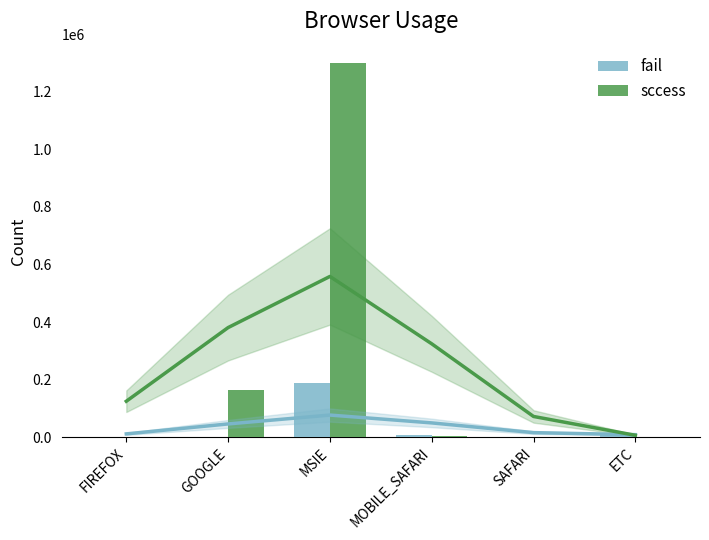

Between SAFARI and ETC, which series saw the biggest shift?

fail